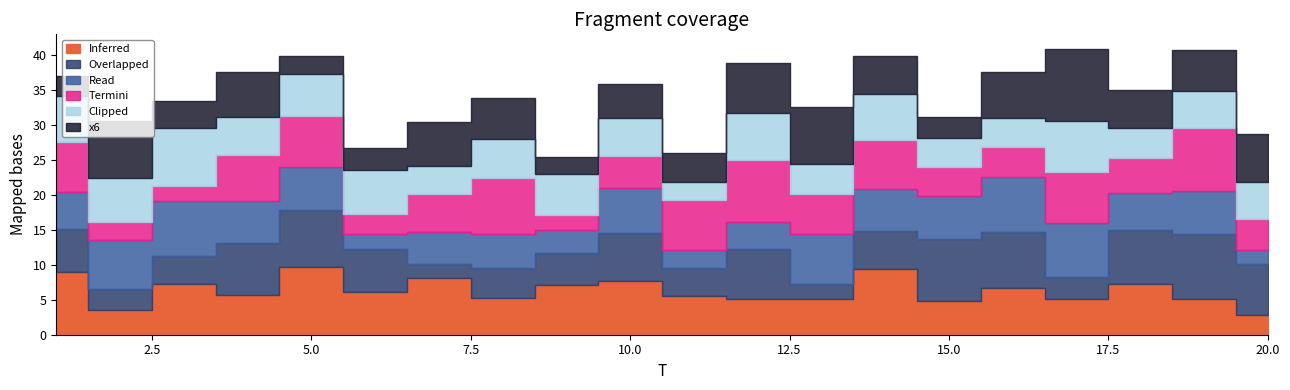

The value of x4 at 19 is 4.7. True or false?

False